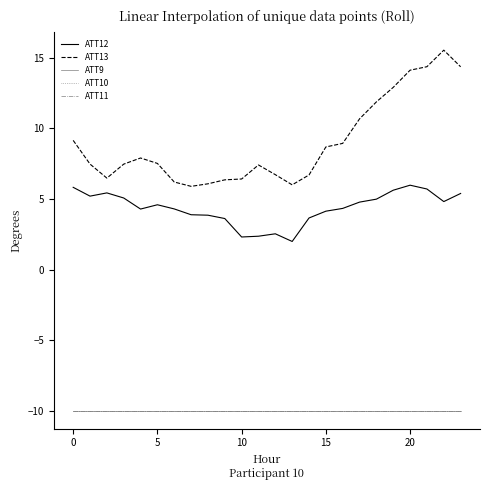

What is the minimum value for ATT12?

2.0